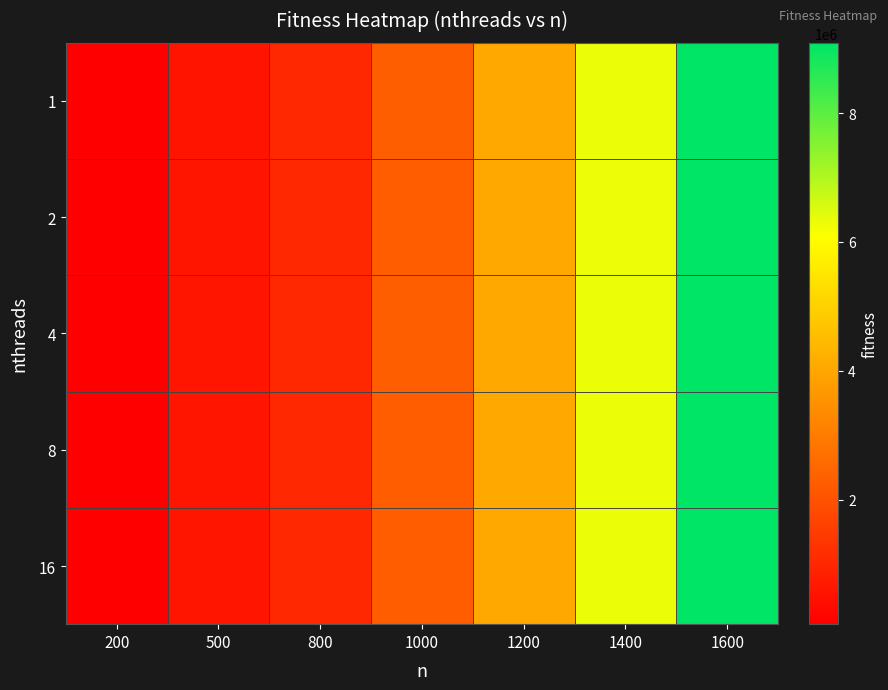

Count the number of data series in this chart.

5